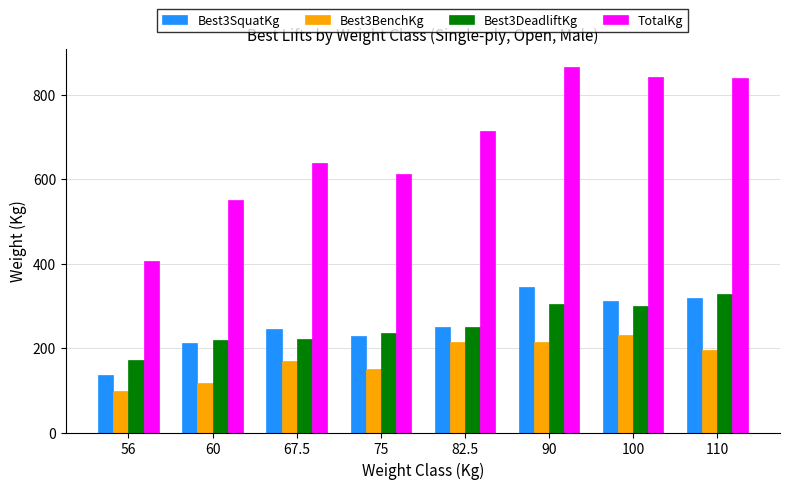

What value does the TotalKg series have at 100?

842.5